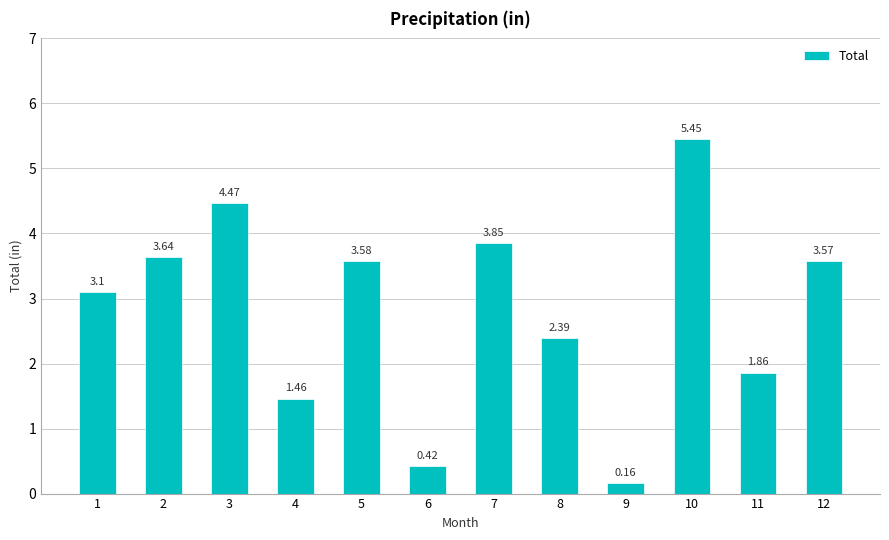

Approximately how many times larger is the value at 3 compared to 10?

0.8